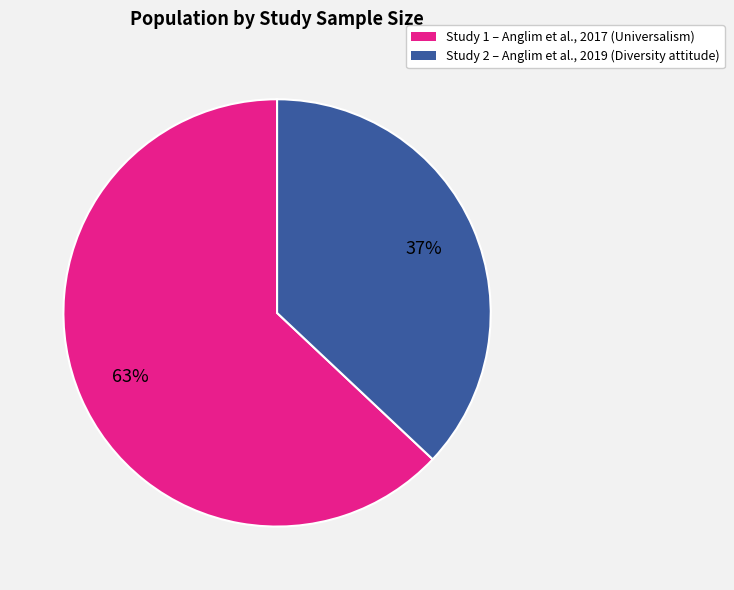

Is it true that Study 2 – Anglim et al., 2019 (Diversity attitude) is 37% of the pie?

True